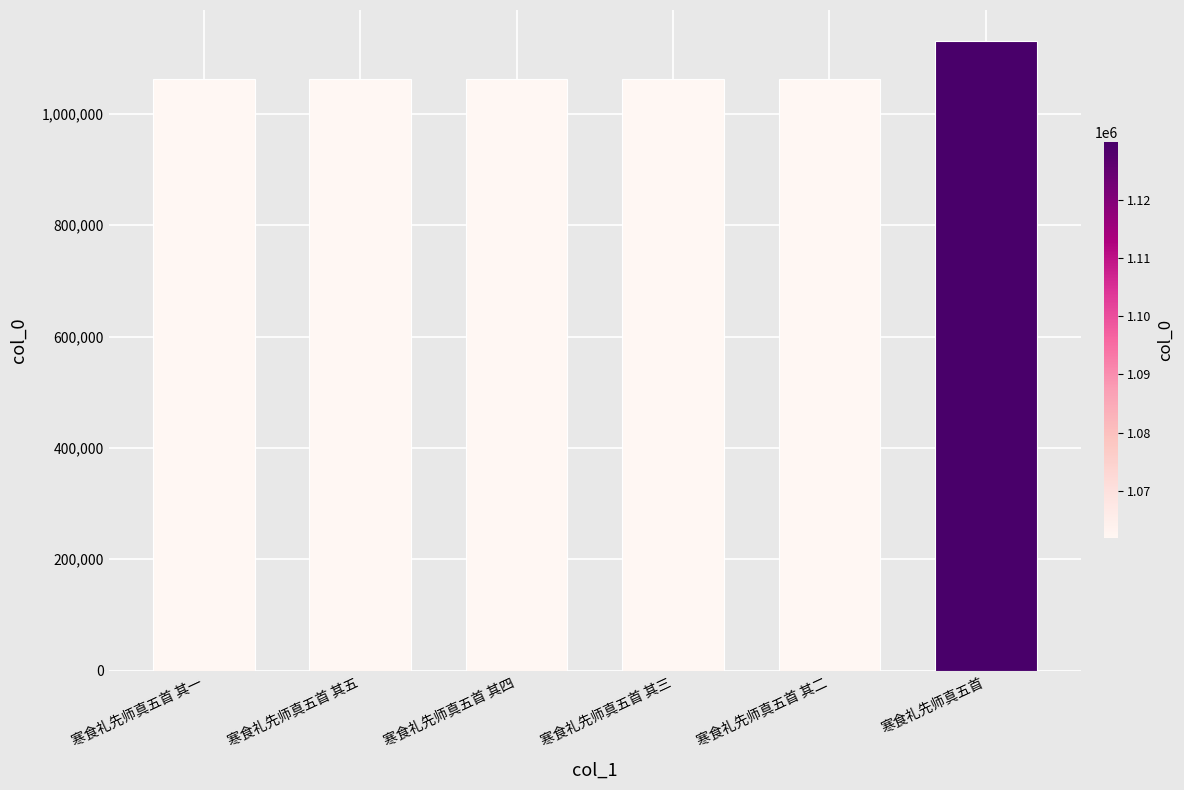

Is it true that the value at 寒食礼先师真五首 其四 is 444191?

False